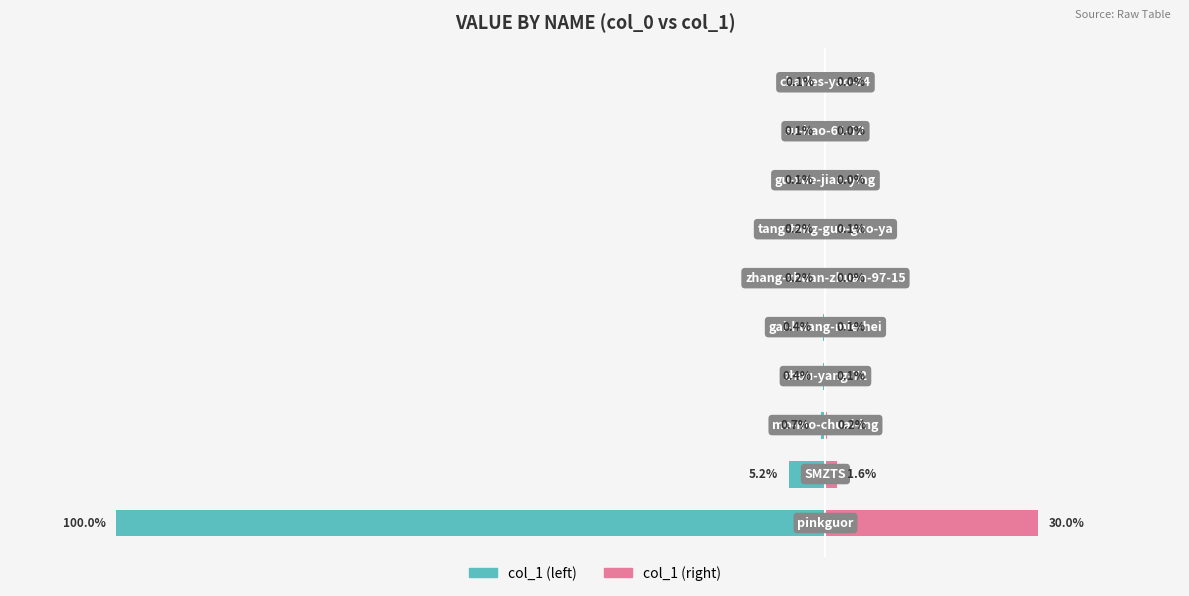

Rank the series at 8 from lowest to highest value.

col_1 (left), col_1 (right)